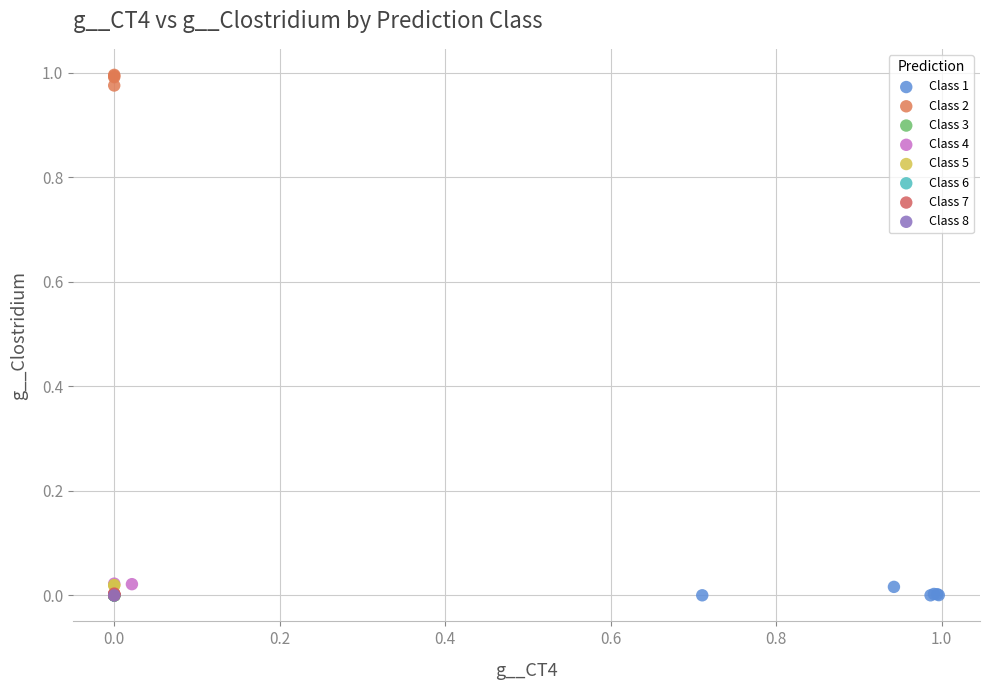

What are all the series names shown in the legend?

Class 1, Class 2, Class 3, Class 4, Class 5, Class 6, Class 7, Class 8